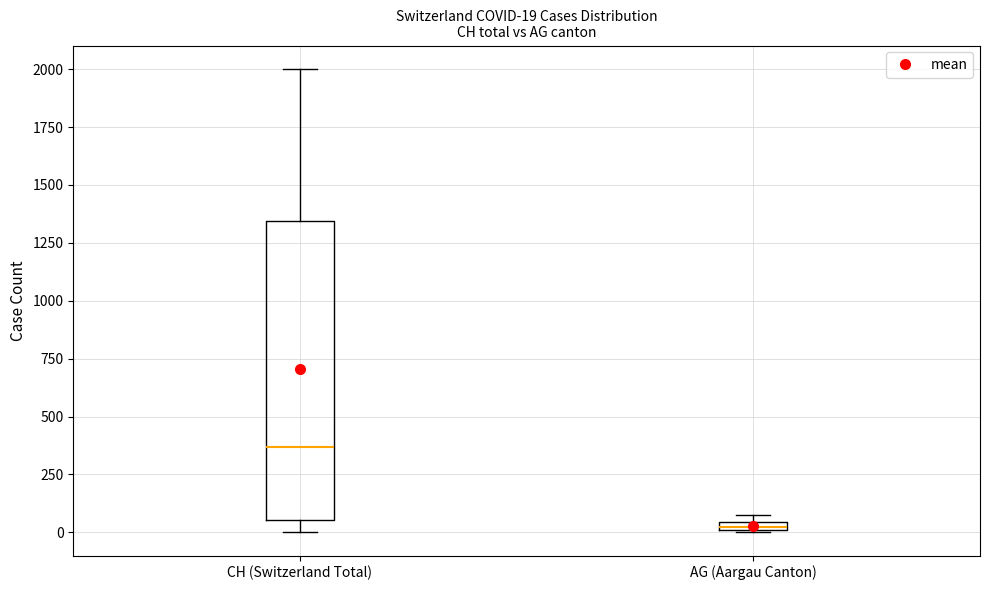

Comparing the boxes themselves (not the whiskers), which one is the tallest?

CH (Switzerland Total)